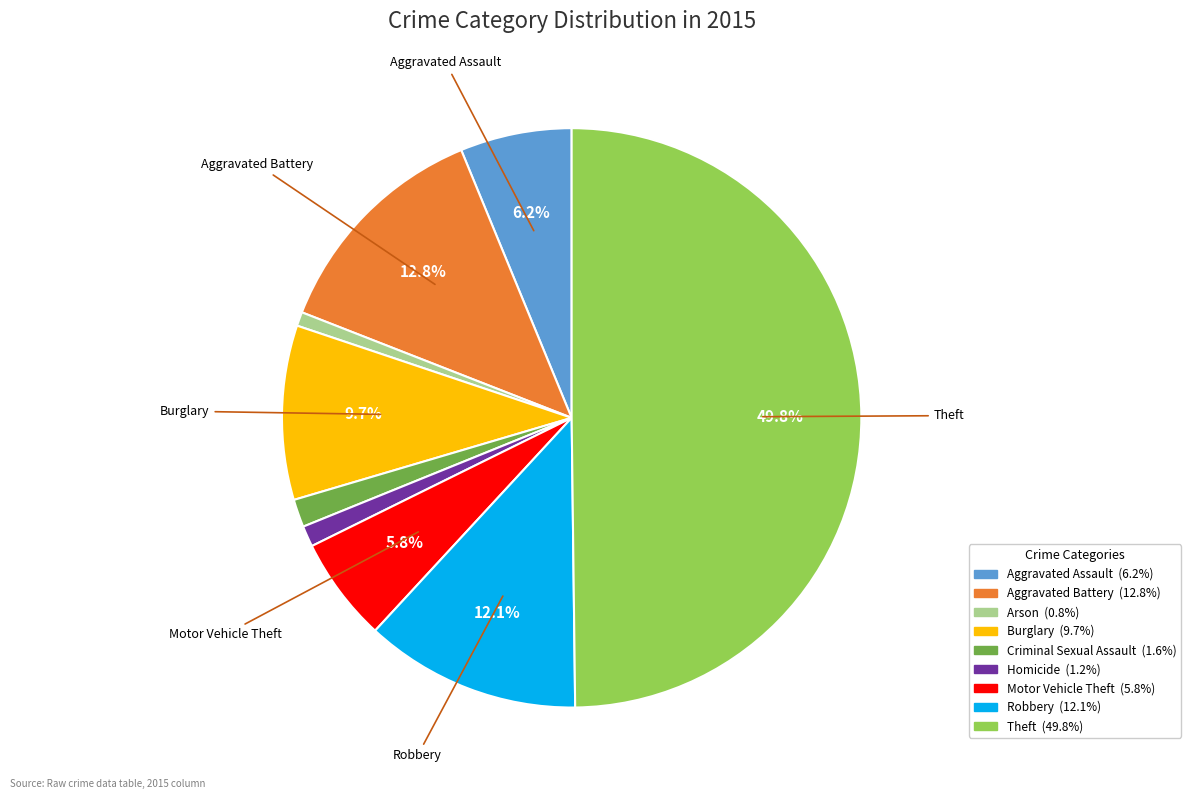

To the nearest percent, what is the average slice percentage?

11%